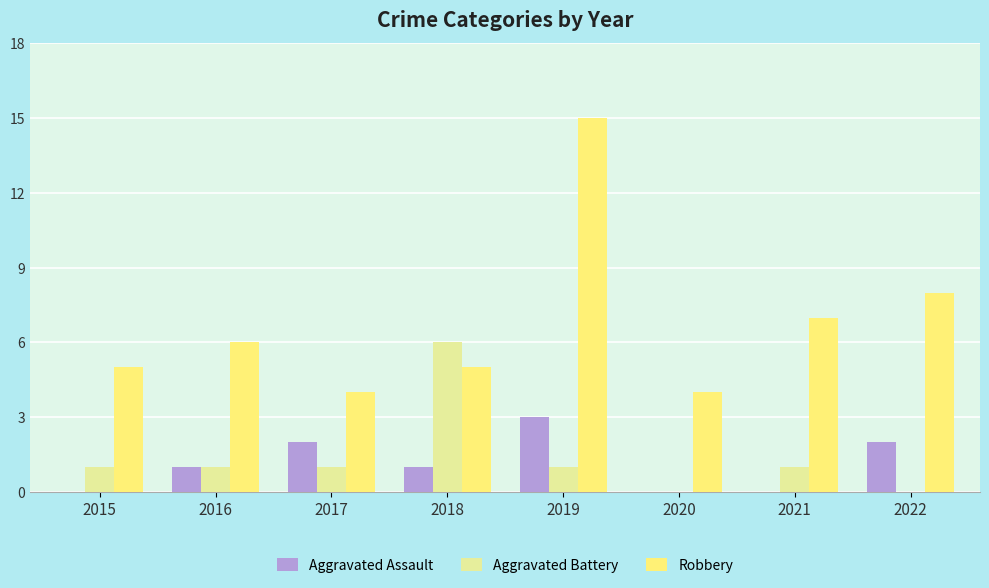

How many groups of bars are there?

8